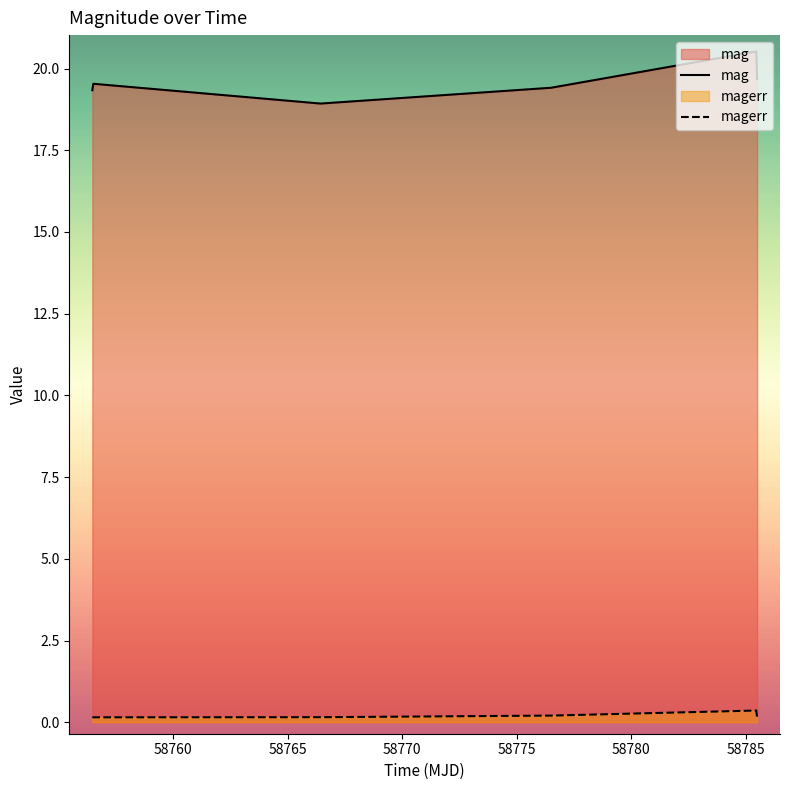

Which series has the largest total across all categories?

mag